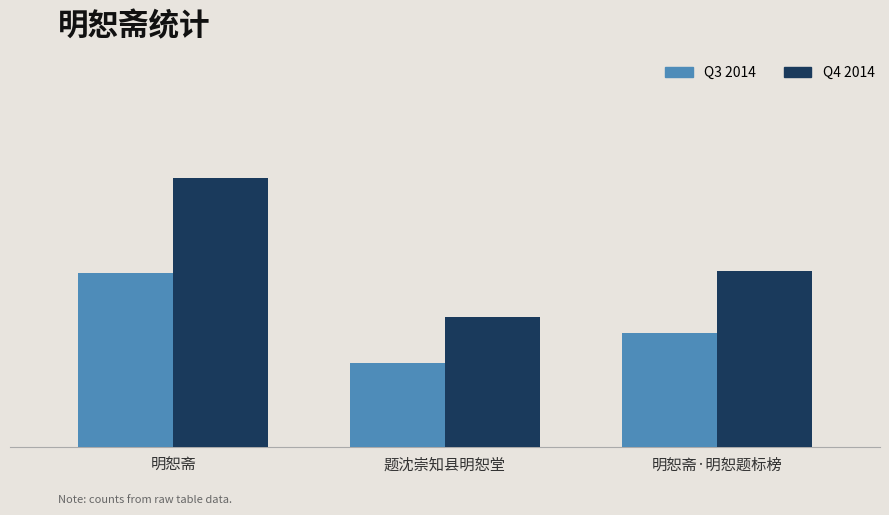

Which series has the largest total across all categories?

Q4 2014